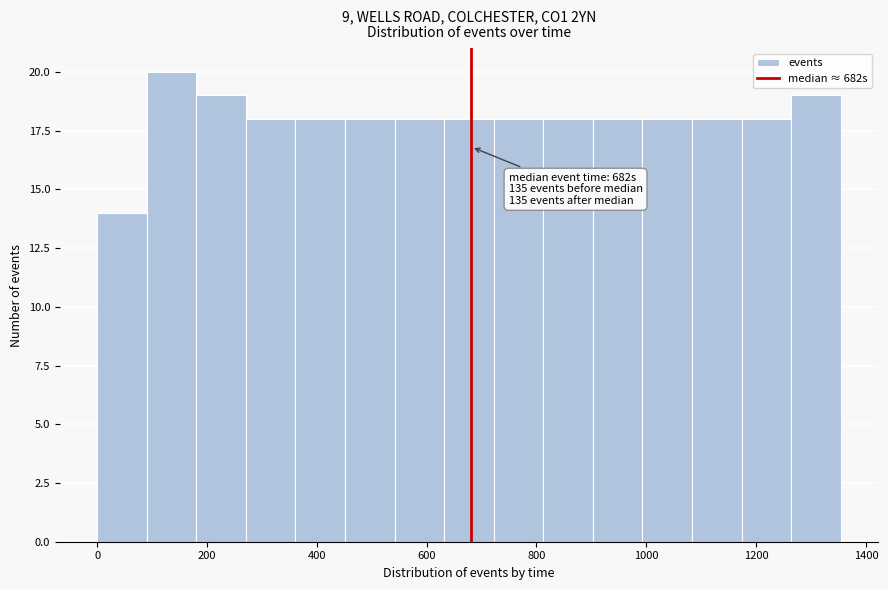

Over which range of the x-axis is the bar tallest?

100 to 180